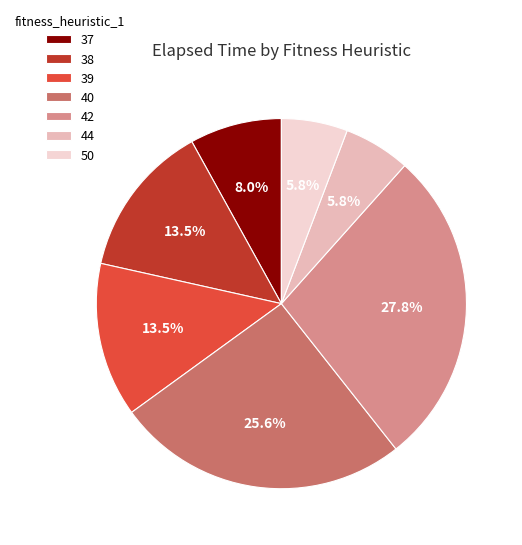

Is the sum of 50 and 40 greater than half?

No